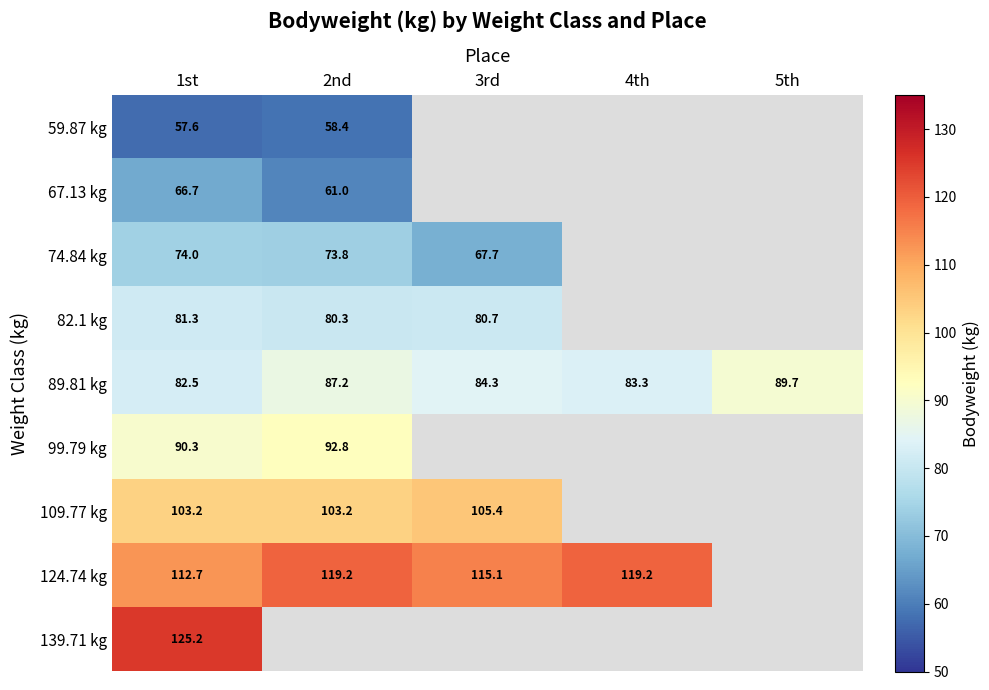

How many values in the 89.81 kg series exceed 84?

3